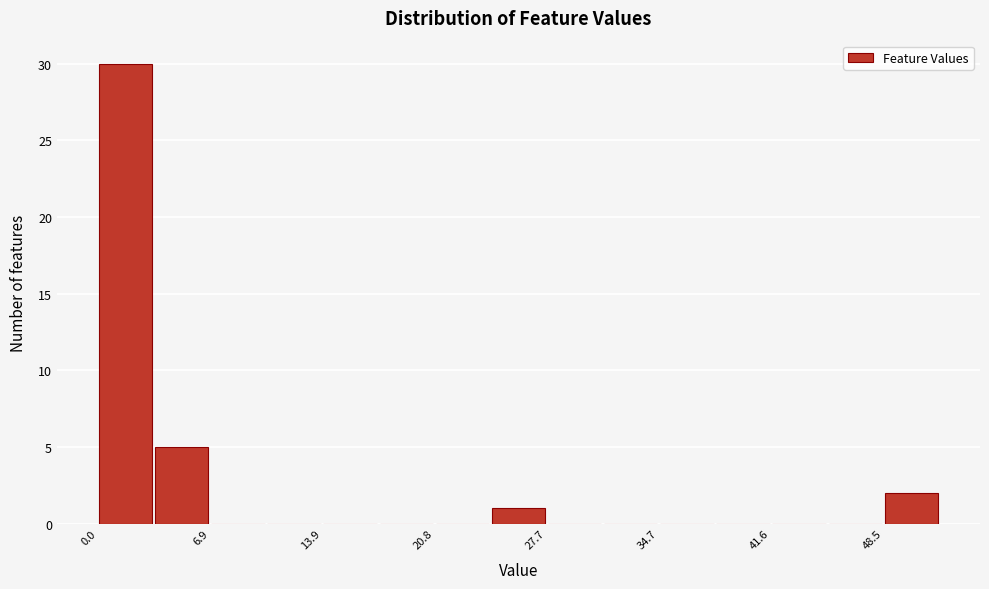

Read against the x-axis, roughly where is the centre of the tallest bar?

2